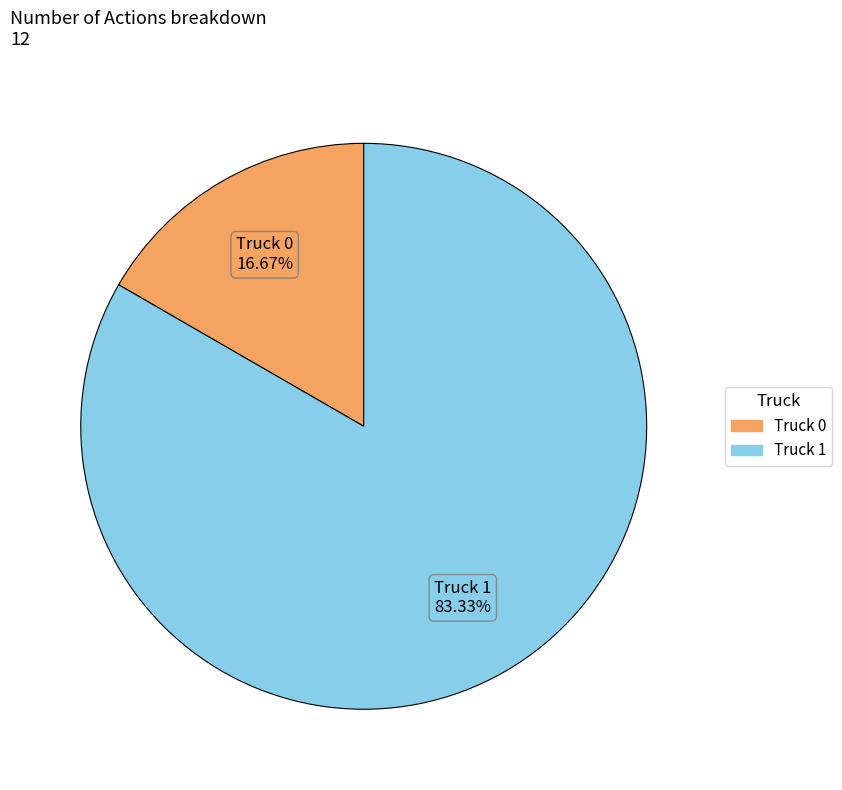

To the nearest percent, what portion does Truck 0 represent?

17%